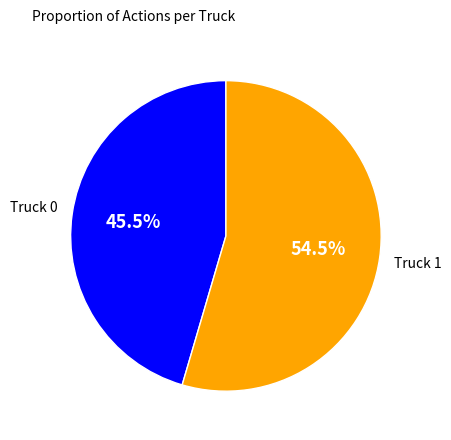

Is there a majority slice in this chart?

Yes